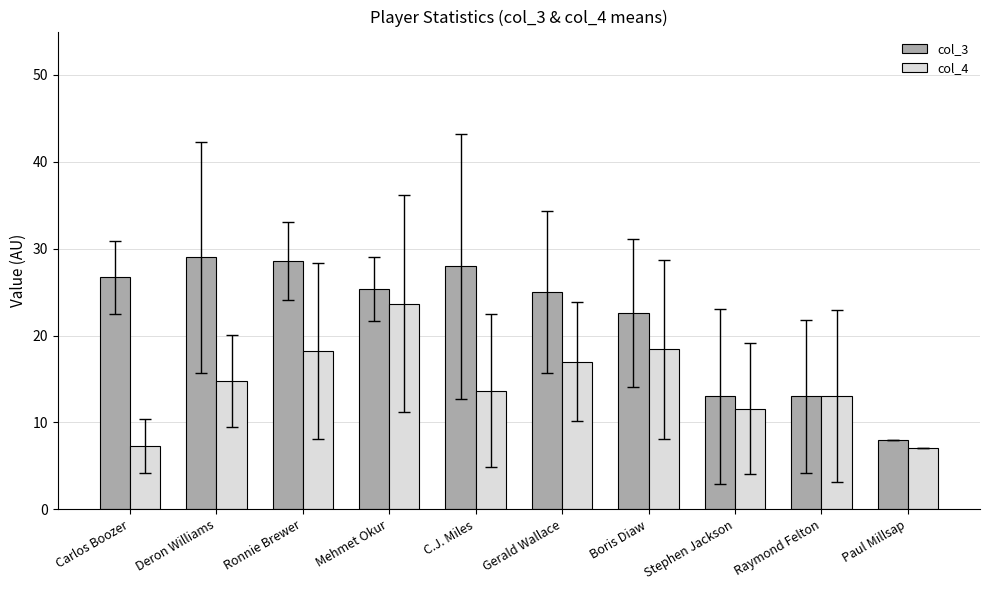

Rank the series by their average value, from lowest to highest.

col_4, col_3